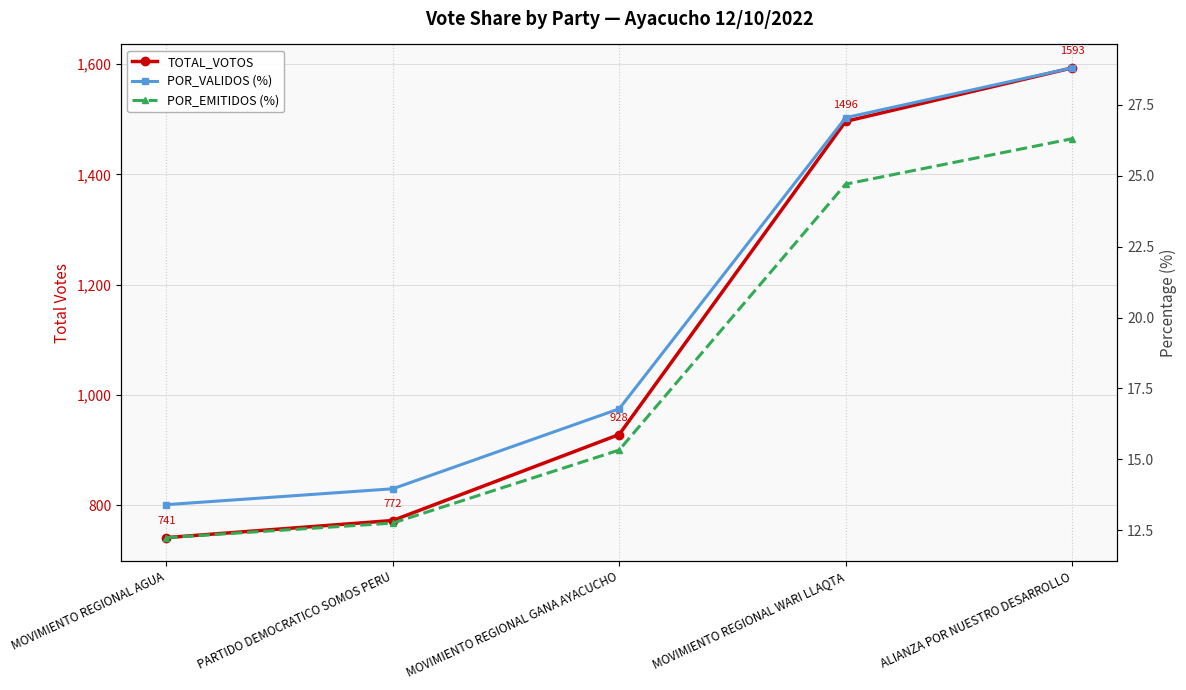

Which series changed the most between MOVIMIENTO REGIONAL GANA AYACUCHO and MOVIMIENTO REGIONAL WARI LLAQTA?

TOTAL_VOTOS